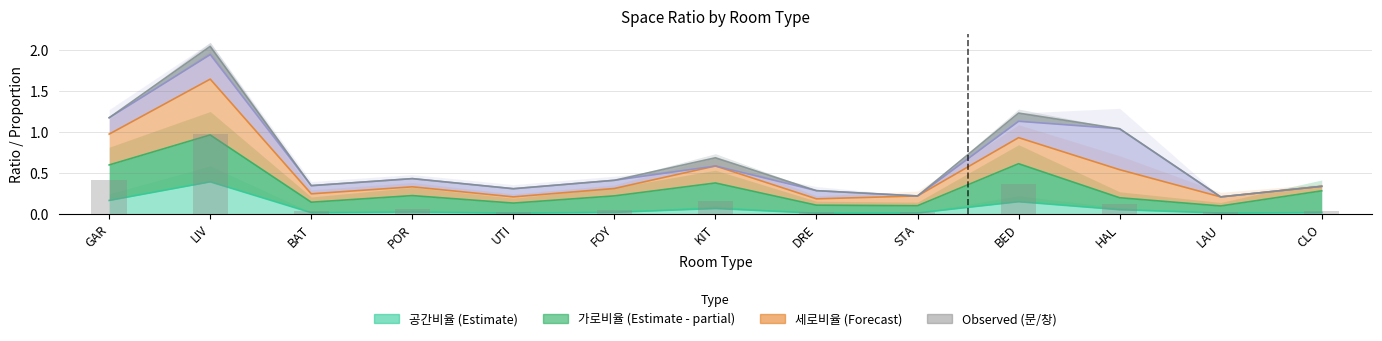

What is the label of the 9th bar from the left?

STA